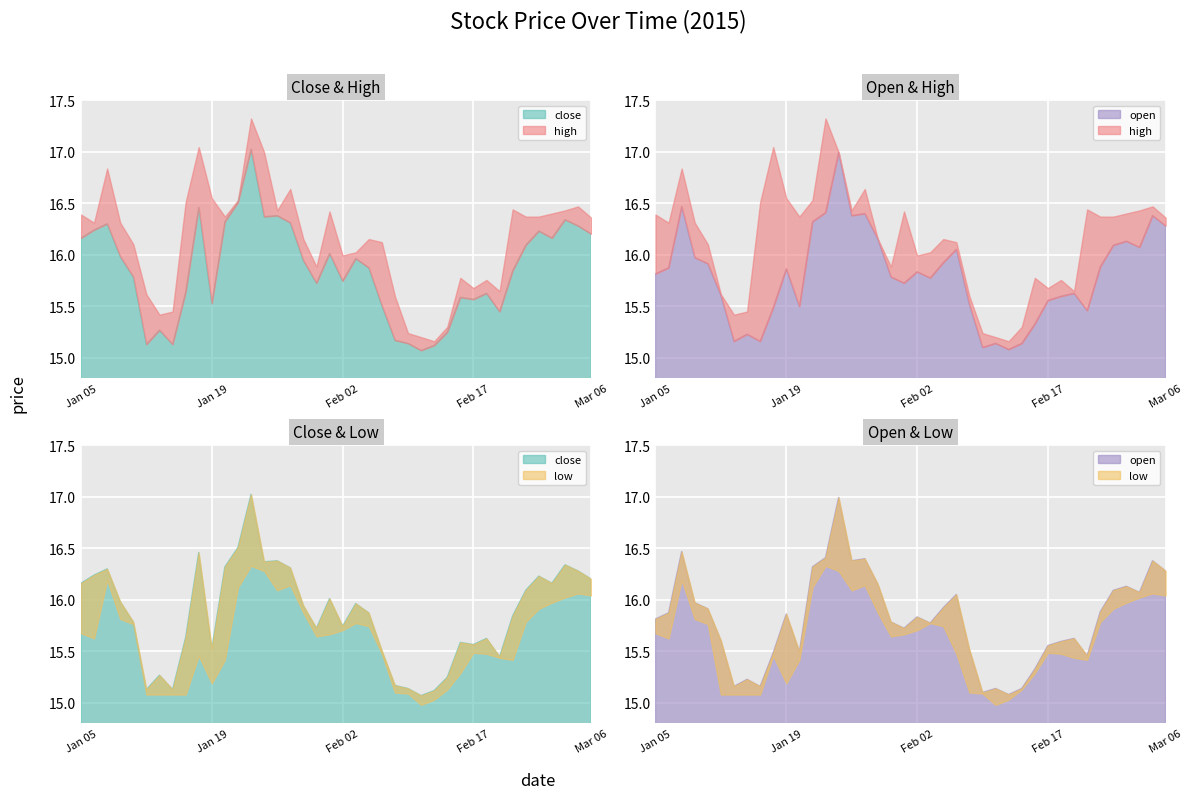

Rank the series at 2015-03-05 from highest to lowest value.

high, open, close, low